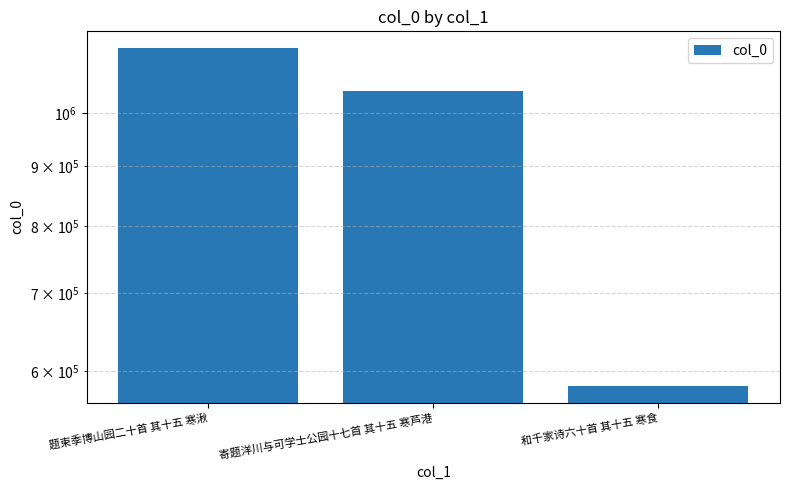

Where is the data nearest to the value 860209?

寄题洋川与可学士公园十七首 其十五 寒芦港